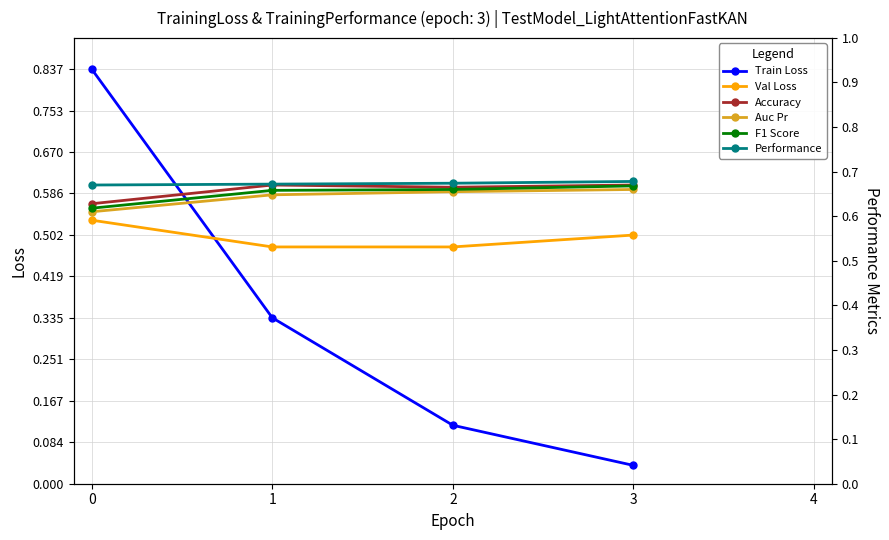

Rank the series by their maximum value, from highest to lowest.

Train Loss, Performance, Accuracy, F1 Score, Auc Pr, Val Loss